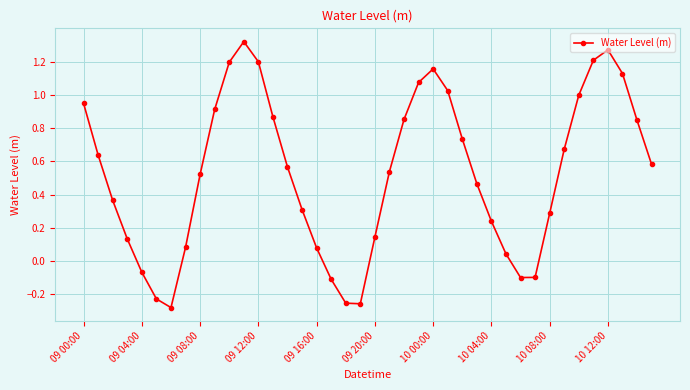

What is the difference between the maximum and minimum values?

1.6